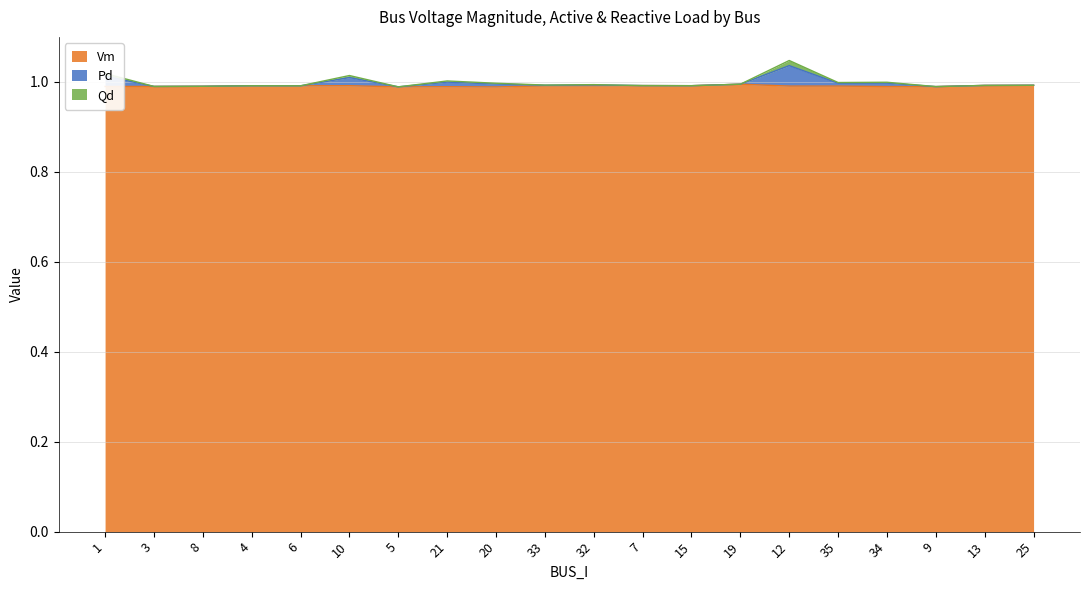

Is it true that Qd equals 1.5 at 35?

False